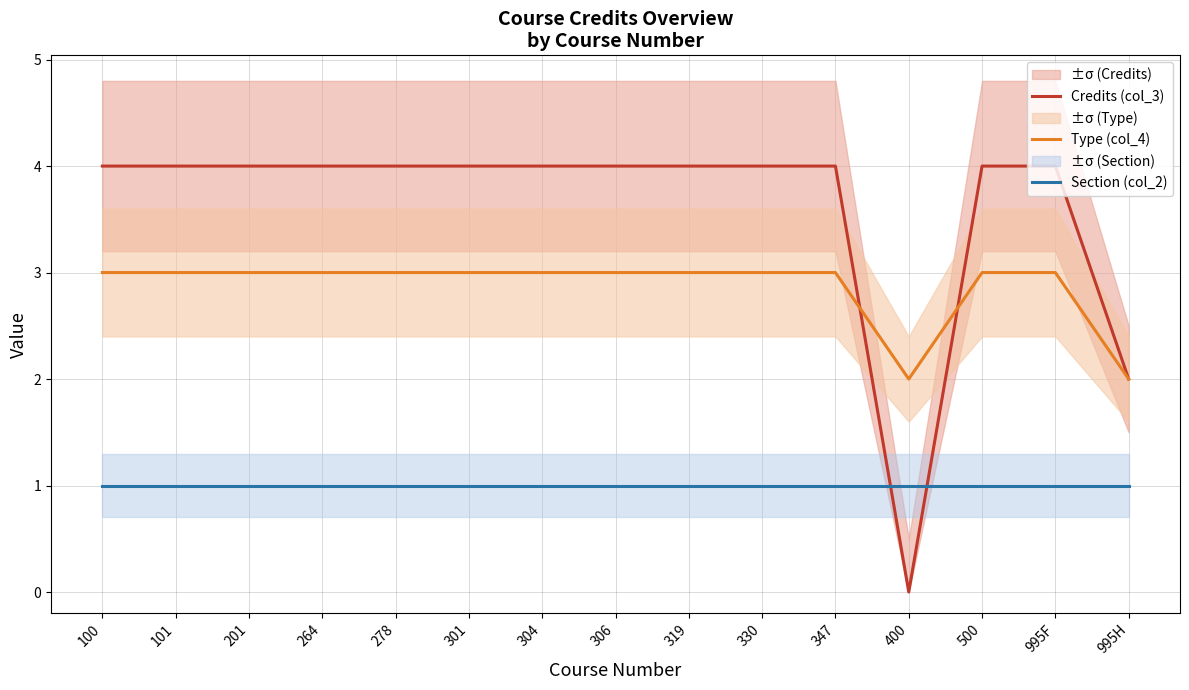

The Credits (col_3) series shows 4 at 101. True or false?

True